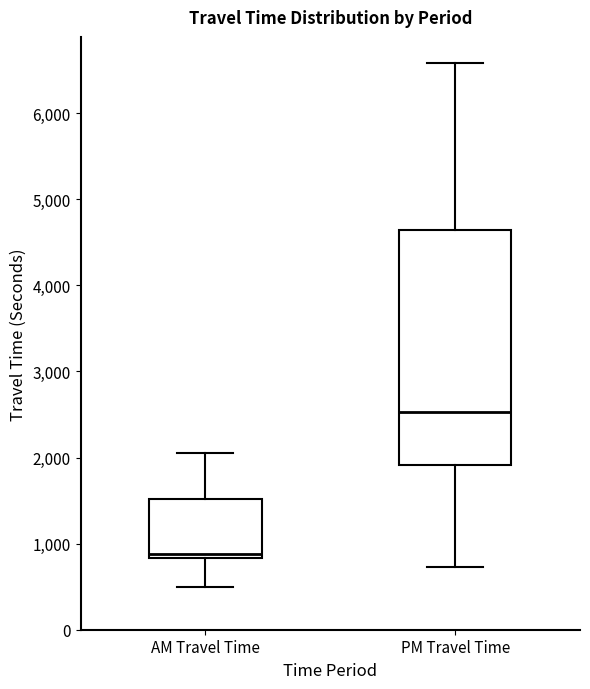

Reading left to right, read every box against the y-axis: the position of its median line, the range the box covers, and the ends of its whiskers. The values are not printed on the chart, so give them approximately, as read against the axis.

AM Travel Time: median 900, box 800 to 1500, whiskers 500 to 2100
PM Travel Time: median 2500, box 1900 to 4600, whiskers 700 to 6600